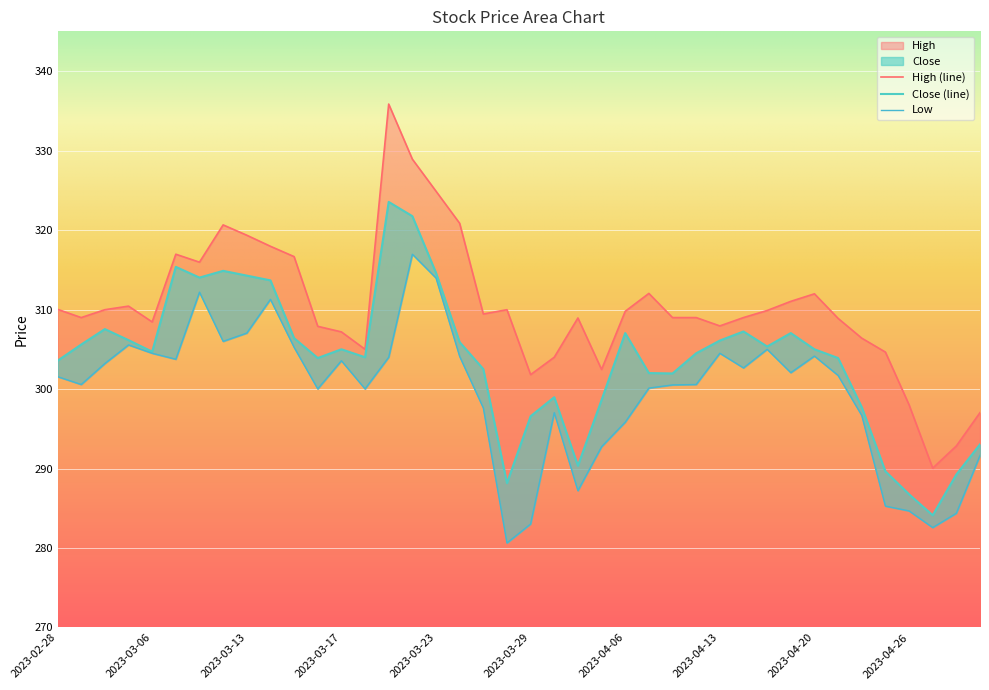

In Close, how many points are higher than both neighbors (excluding endpoints)?

9